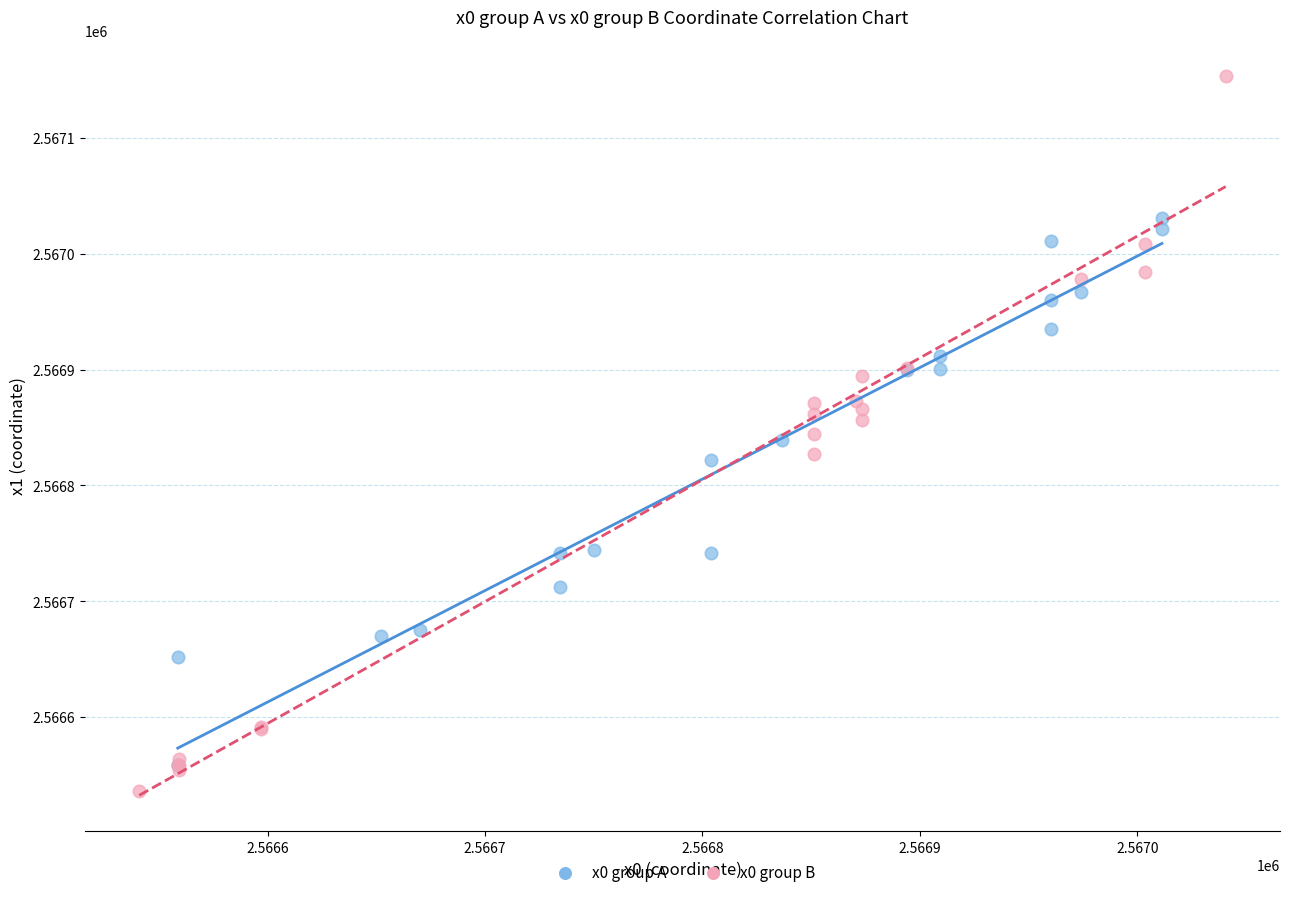

Which series has the widest spread of Y values?

x0 group B